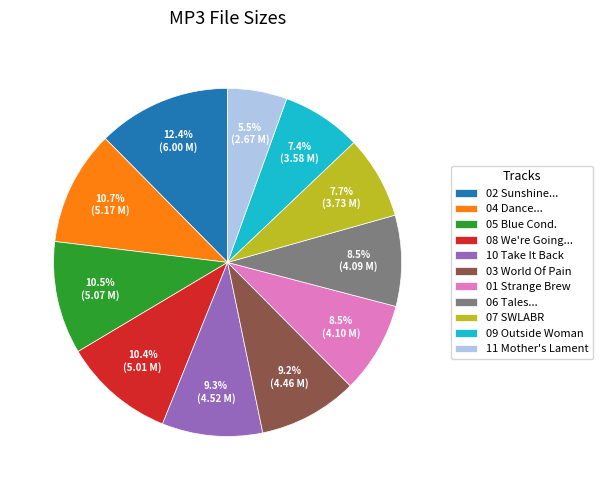

Is 05 Blue Cond. the majority of the pie?

No